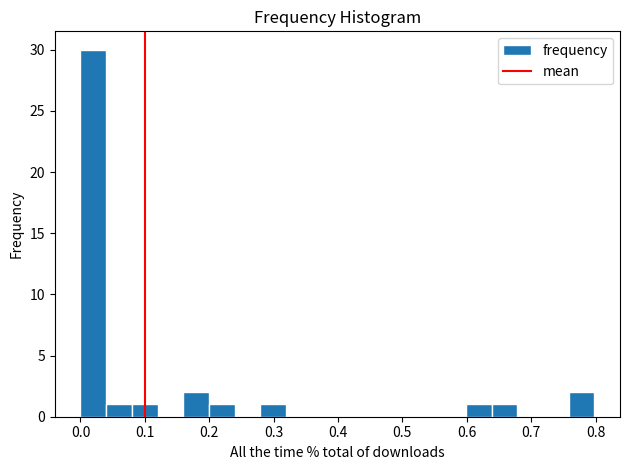

Around what value on the x-axis is the tallest bar? Give the approximate position of its centre, as read against the axis.

0.02